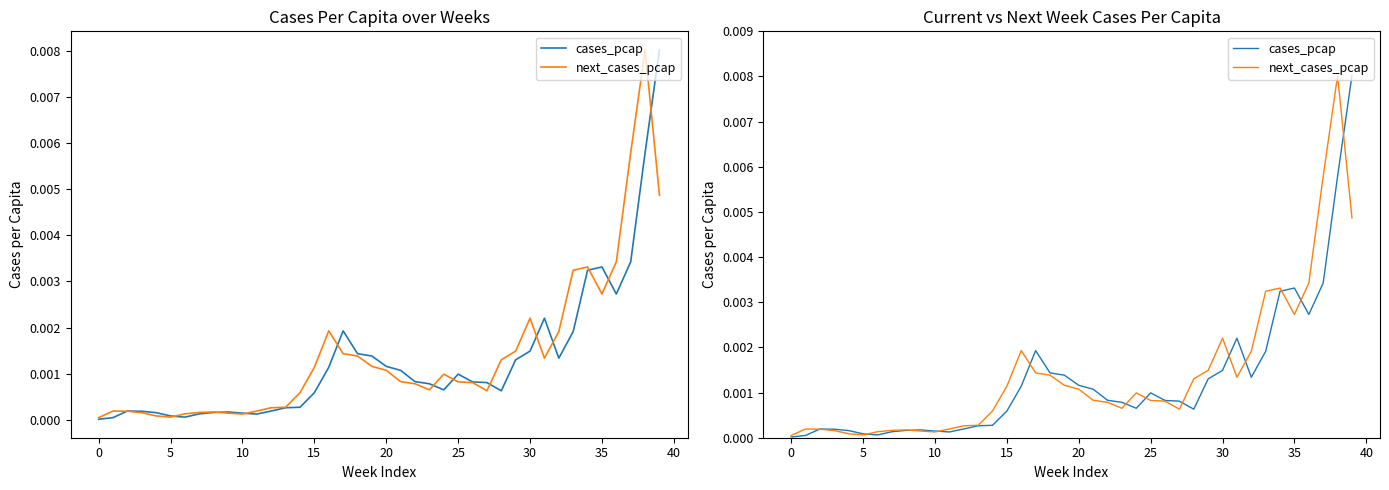

Which series has the widest spread of values?

cases_pcap